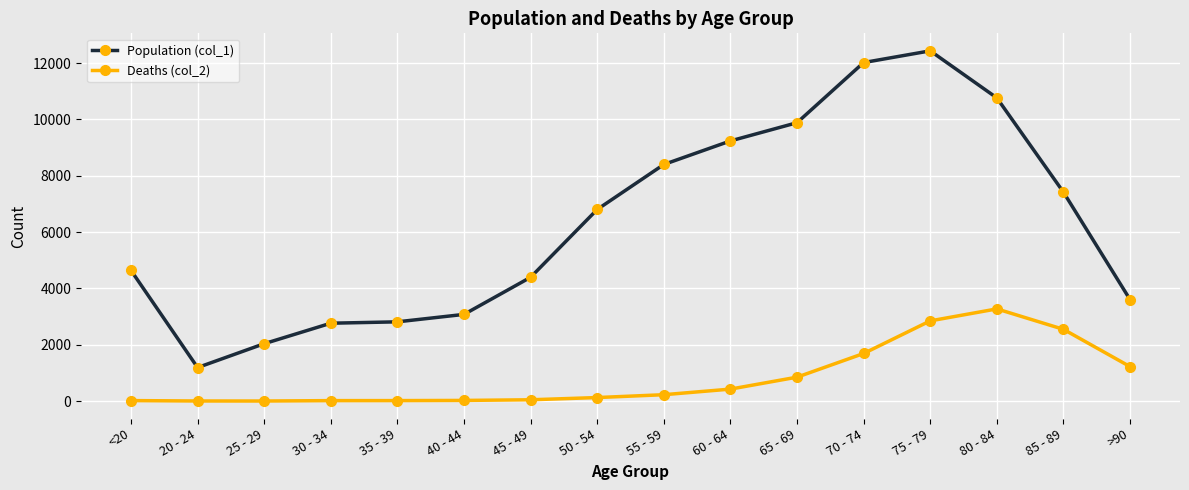

Which series has the widest spread of values?

Population (col_1)